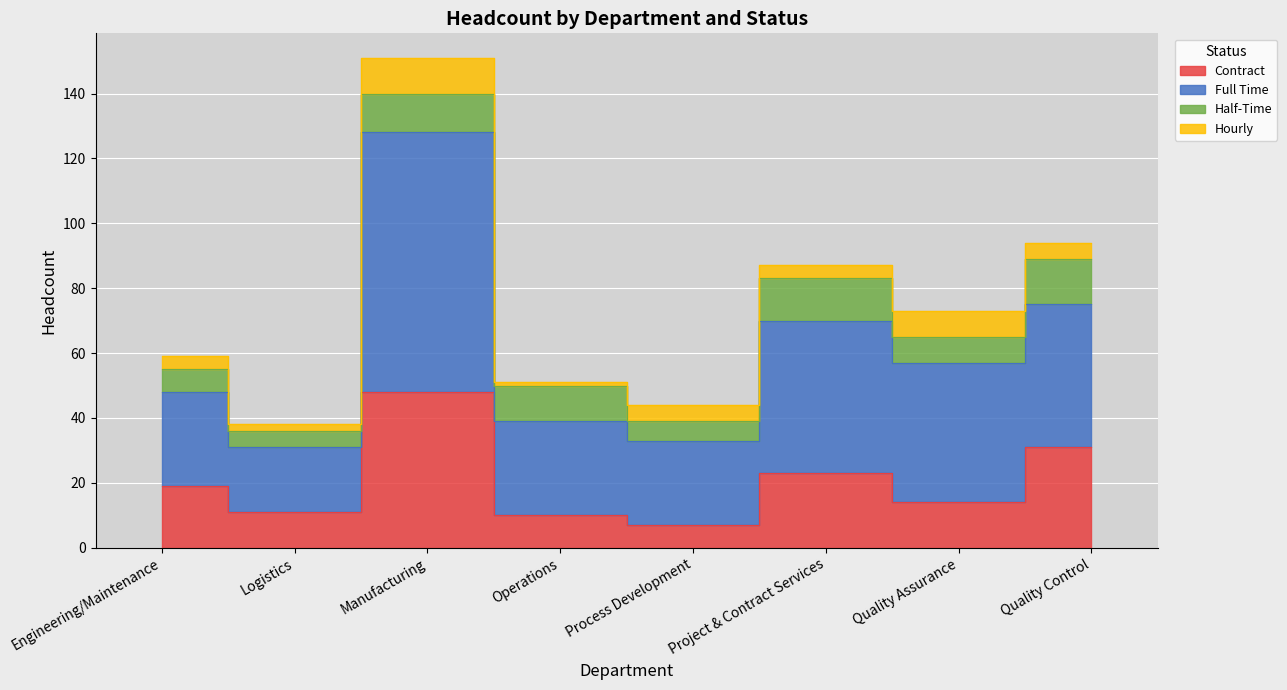

What is the sum of the Contract values at Project & Contract Services and Quality Control?

54